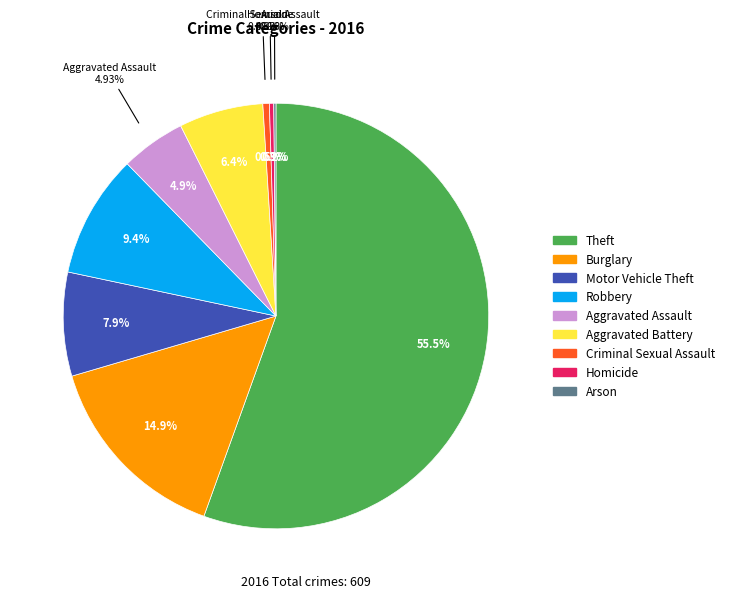

Does Theft account for over 50% of the chart?

No